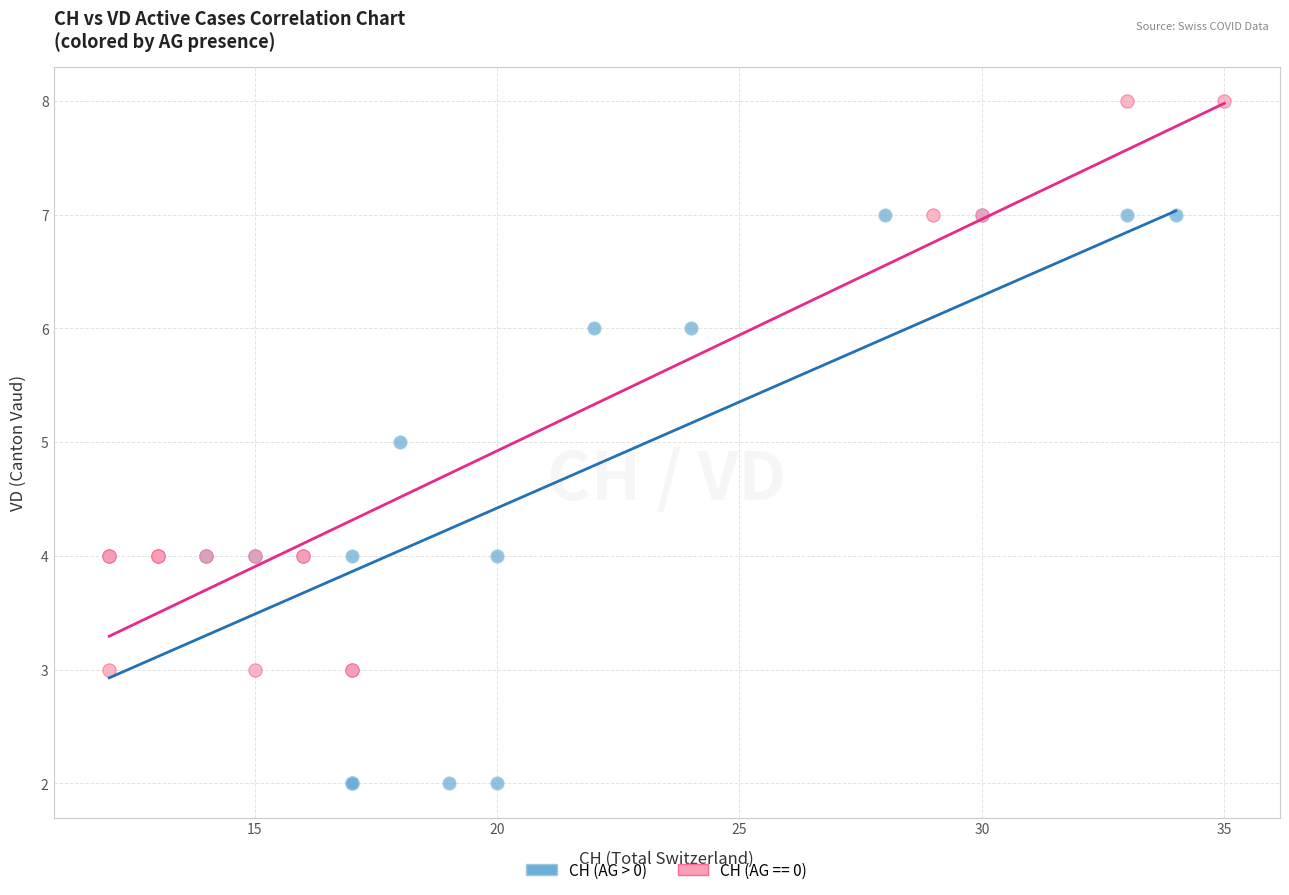

Which series reaches the maximum Y coordinate?

CH (AG == 0)